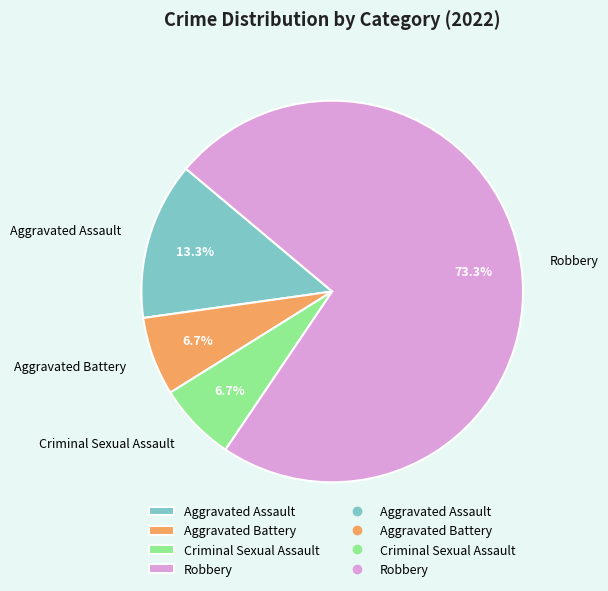

To the nearest percent, what is the combined percentage of Criminal Sexual Assault and Aggravated Assault?

20%